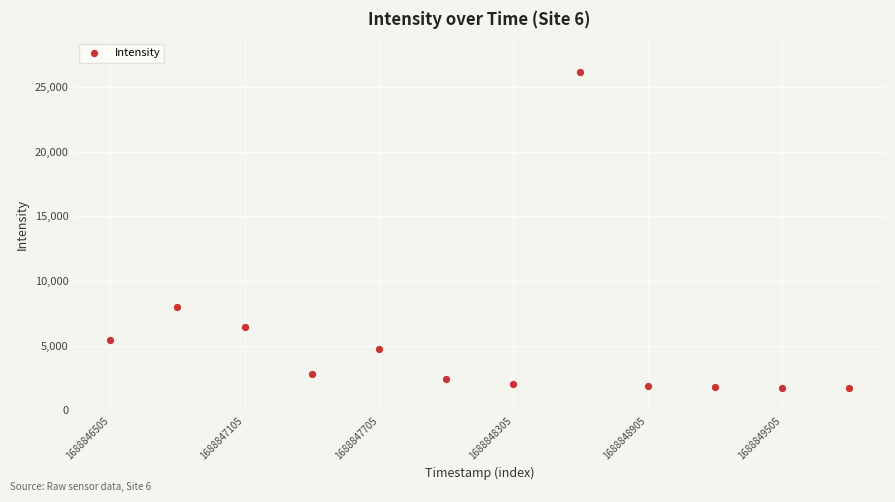

What is the range of Y values (max minus min)?

24437.7